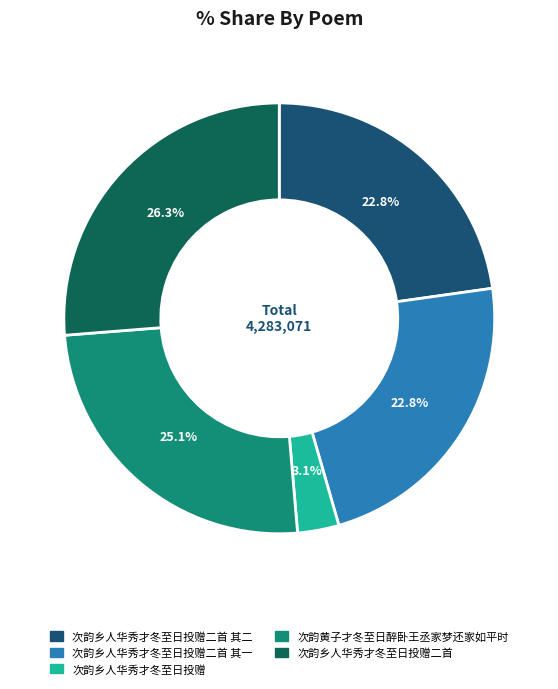

Count the number of slices in the pie.

5